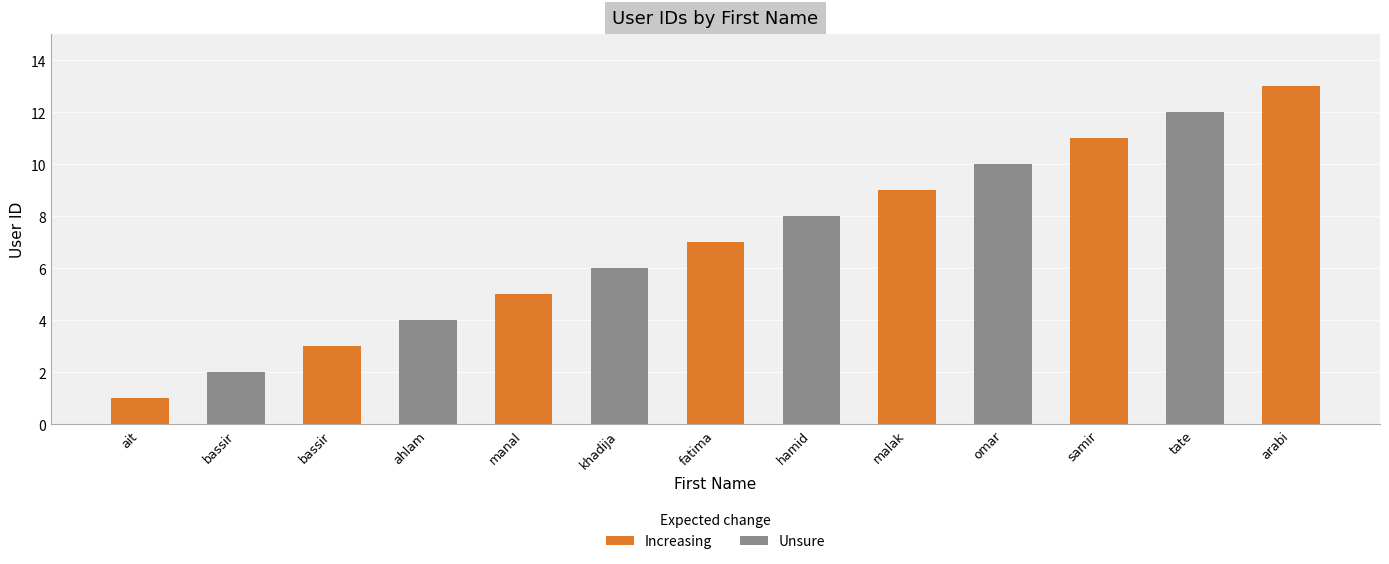

Which category has the lowest value across all series?

ait